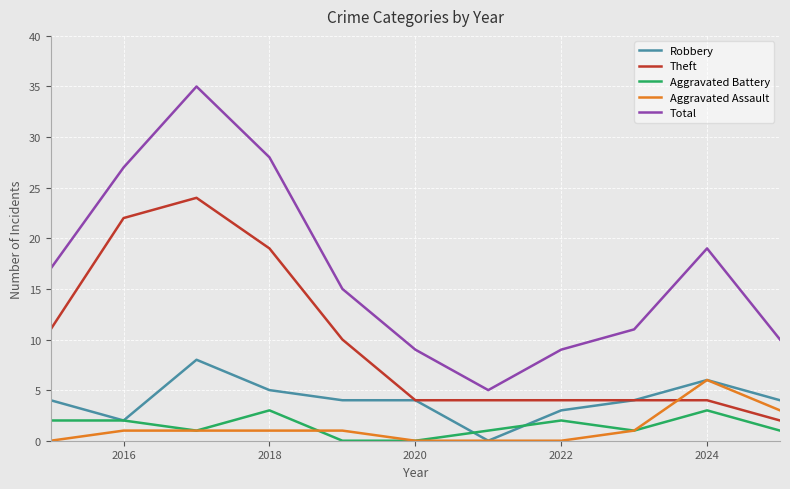

List the series in order of their peak value, lowest first.

Aggravated Battery, Aggravated Assault, Robbery, Theft, Total